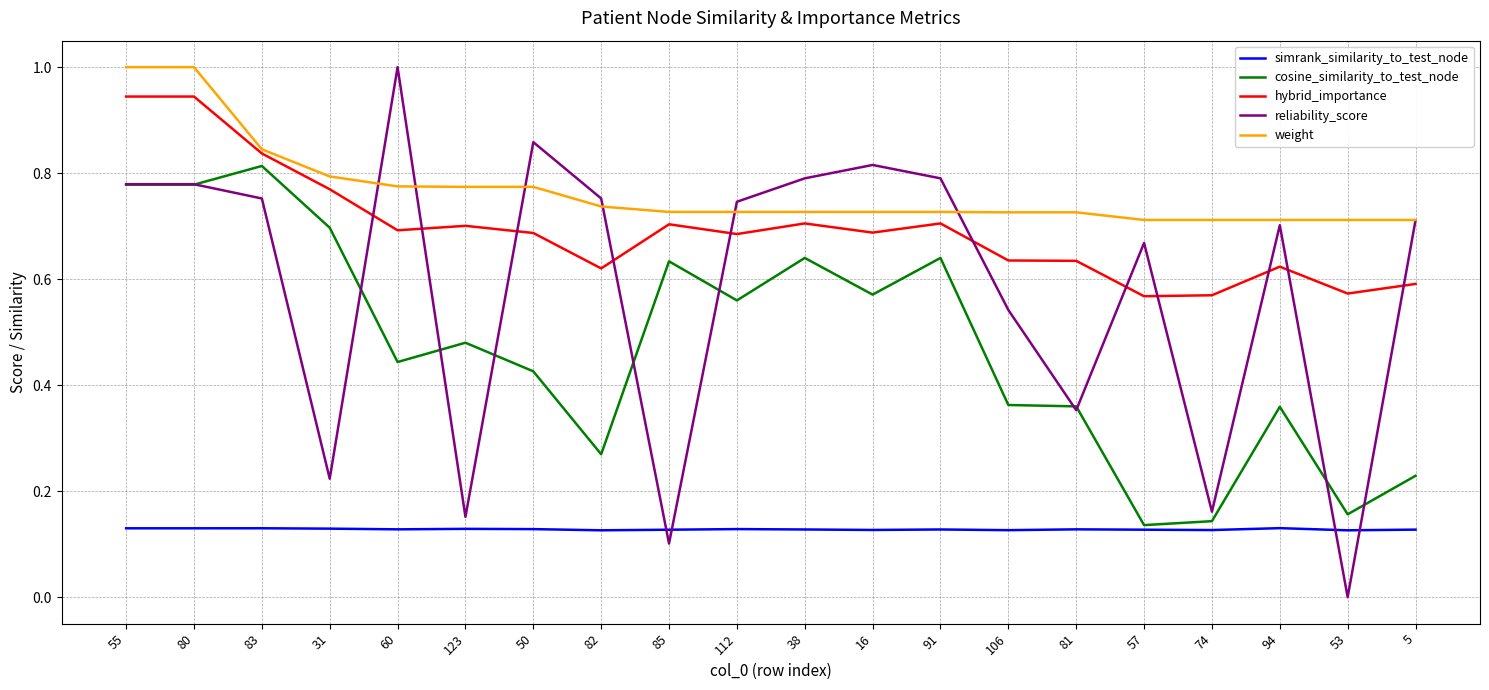

What position from the left is 60?

5